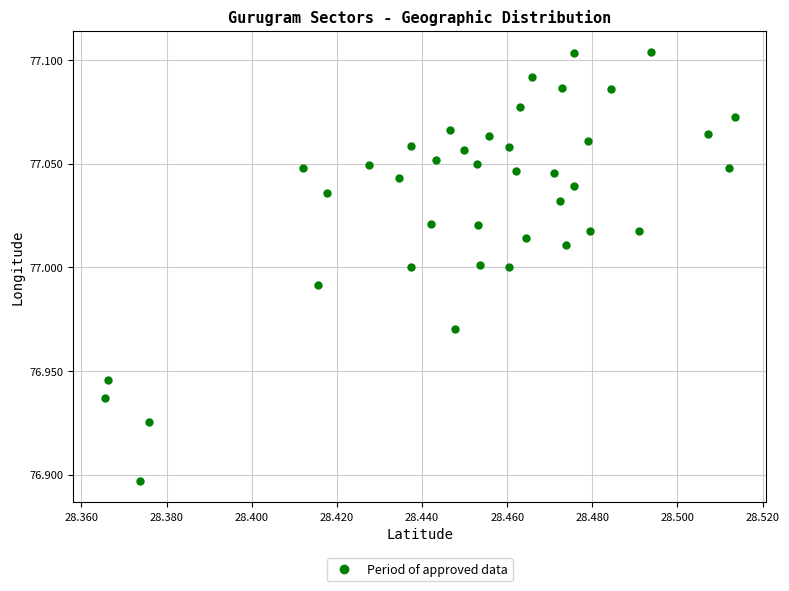

How many data points are displayed?

40